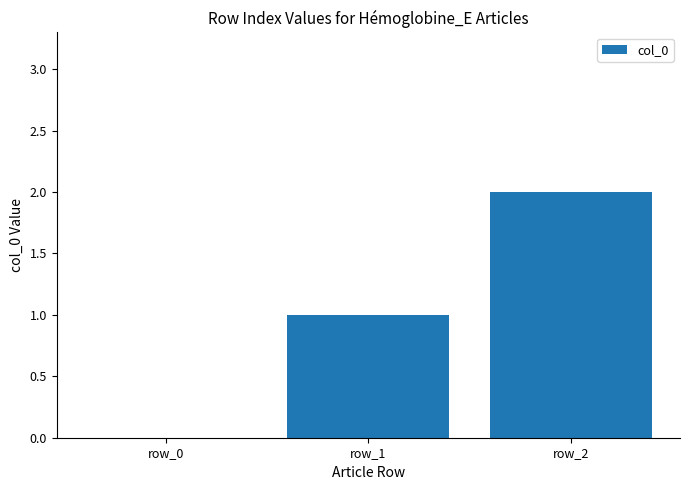

The chart shows a value of 1 at row_1. True or false?

True